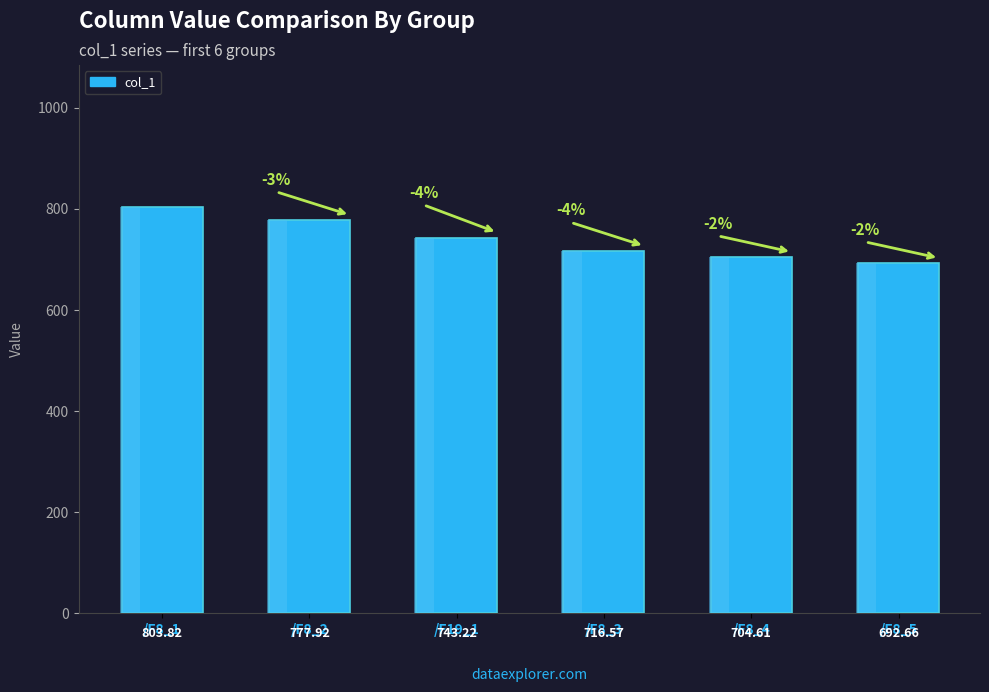

List the labels in order of value, smallest first.

/F8_5, /F8_4, /F8_3, /F19_1, /F8_2, /F8_1